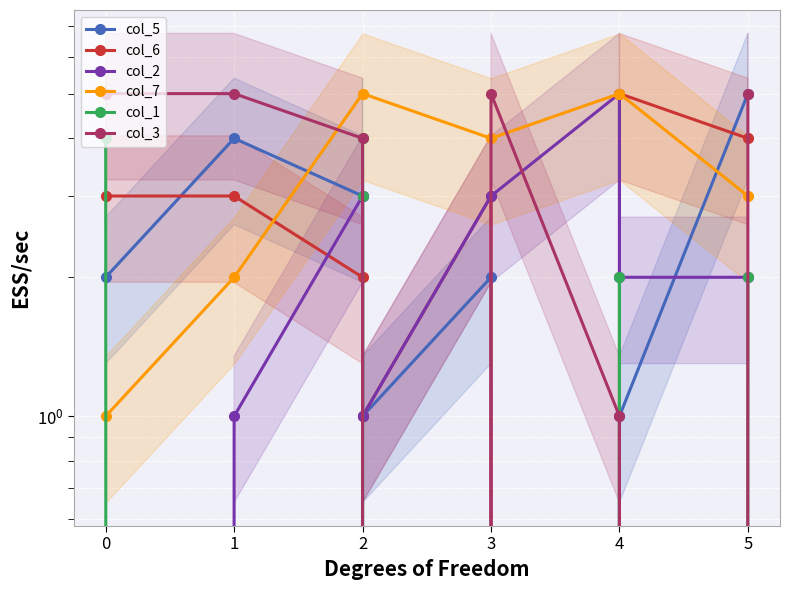

How many values in the col_3 series are below 5?

4